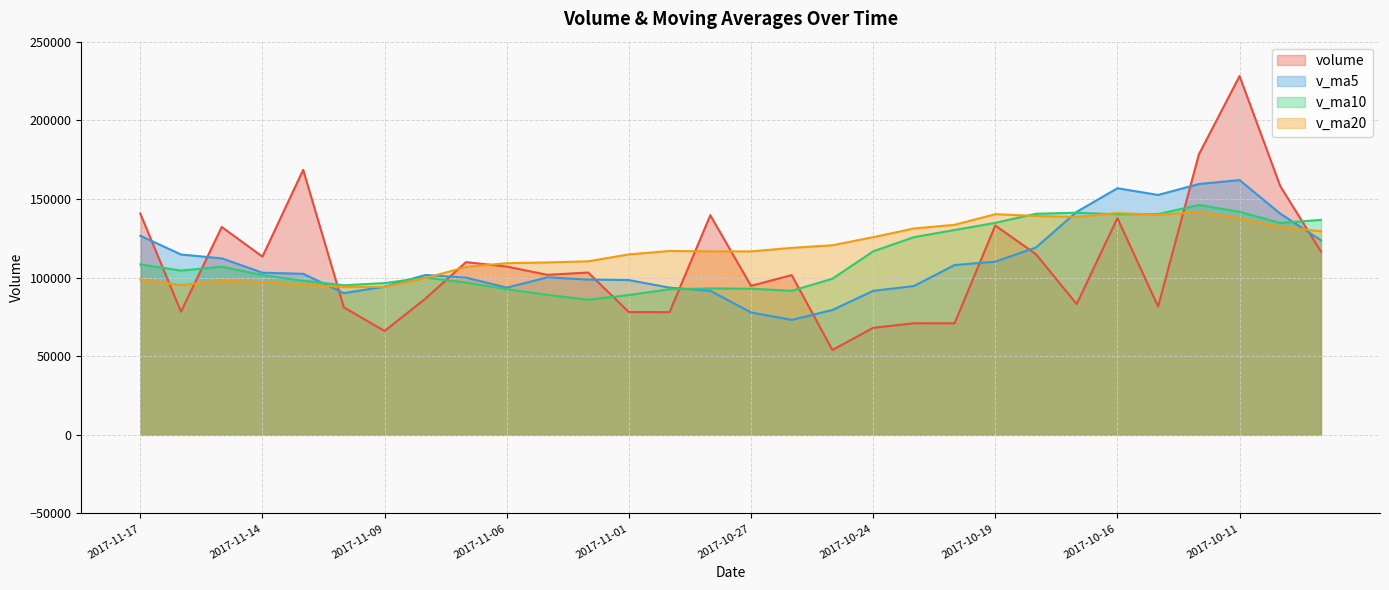

True or false: v_ma10 and volume intersect in this chart.

True